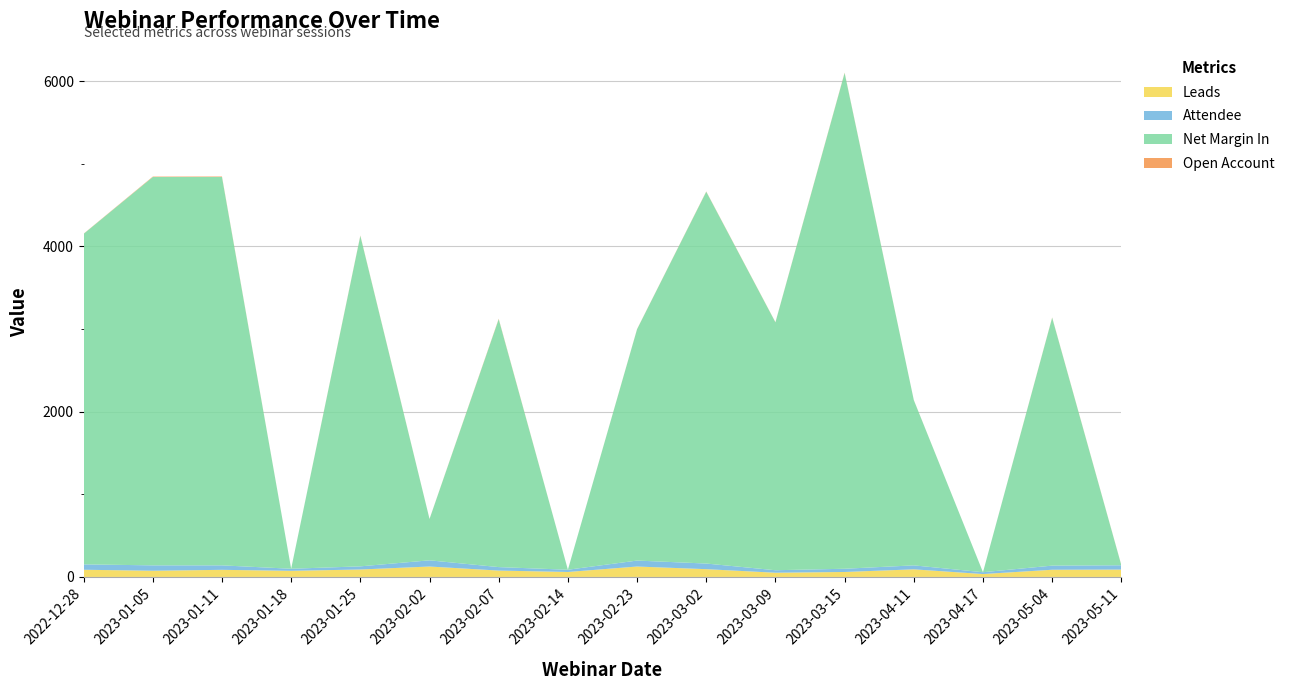

Reading left to right, extract all data points from this chart.

Leads: 87	75	86	74	90	126	77	60	126	94	51	60	92	35	87	89
Attendee: 65	65	54	25	38	75	42	27	72	68	30	39	48	22	50	52
Net Margin In: 4000	4700	4700	0	4000	500	3000	0	2800	4500	3000	6000	2000	0	3000	0
Open Account: 2	5	6	0	4	1	5	0	2	3	2	4	1	0	3	2